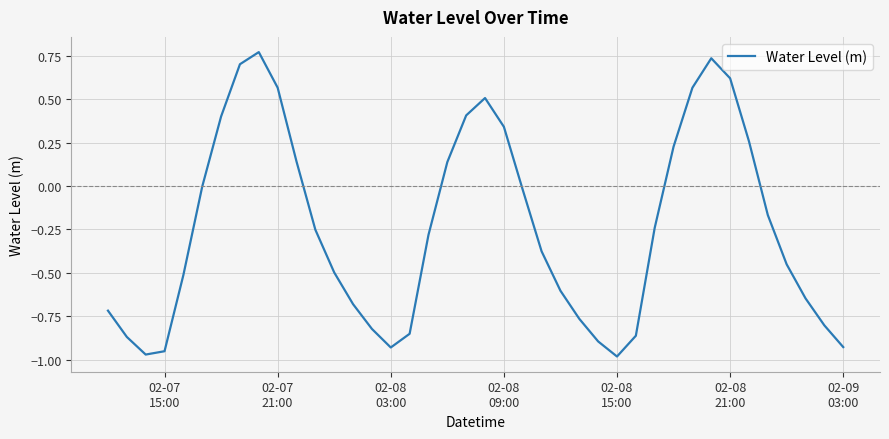

What is the difference between the maximum and minimum values?

1.8